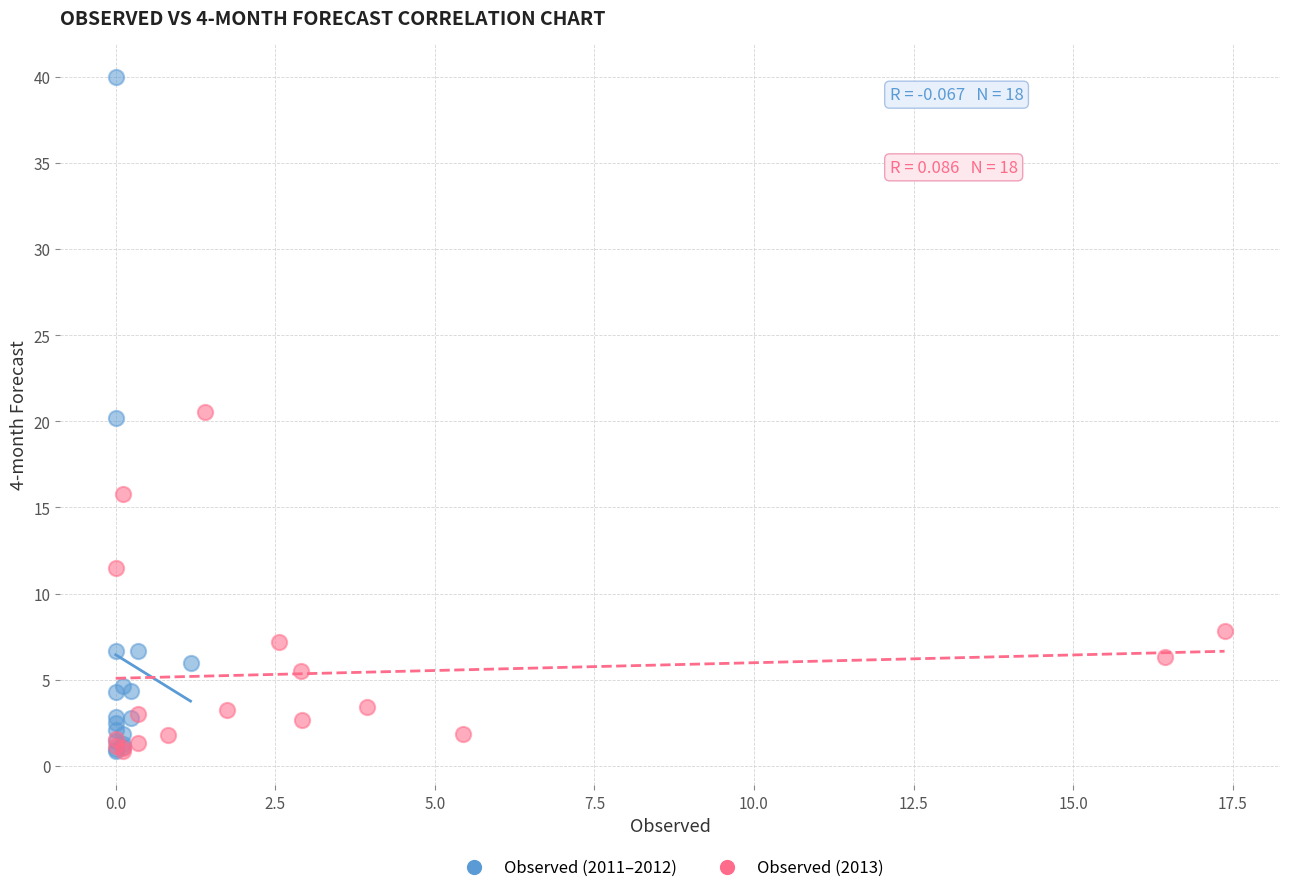

Which series reaches the maximum Y coordinate?

Observed (2011–2012)